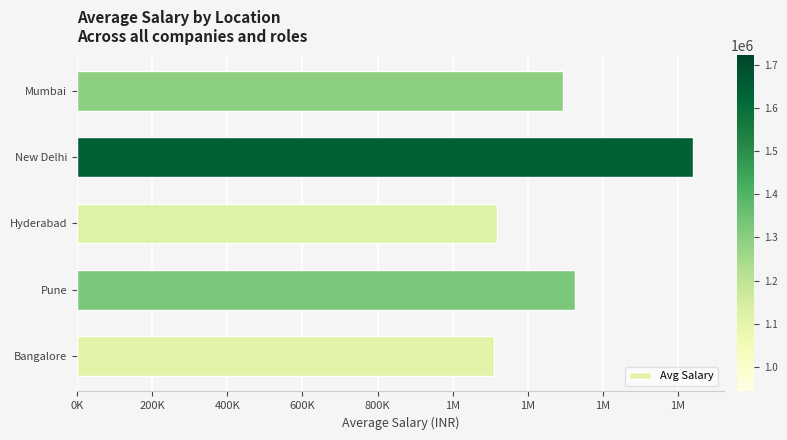

Does the chart contain any negative values?

No